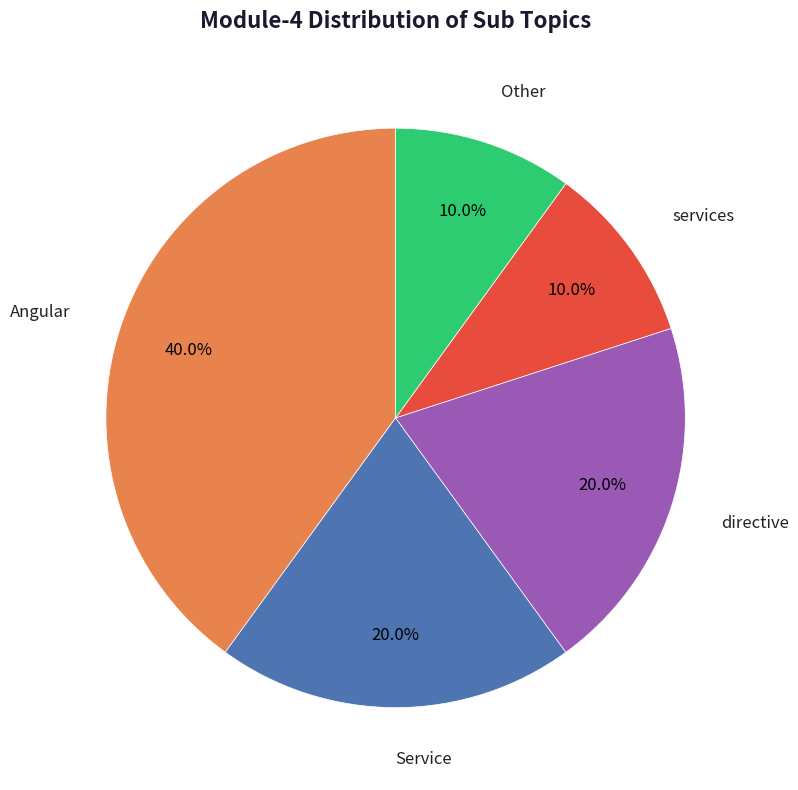

Count the number of slices in the pie.

5